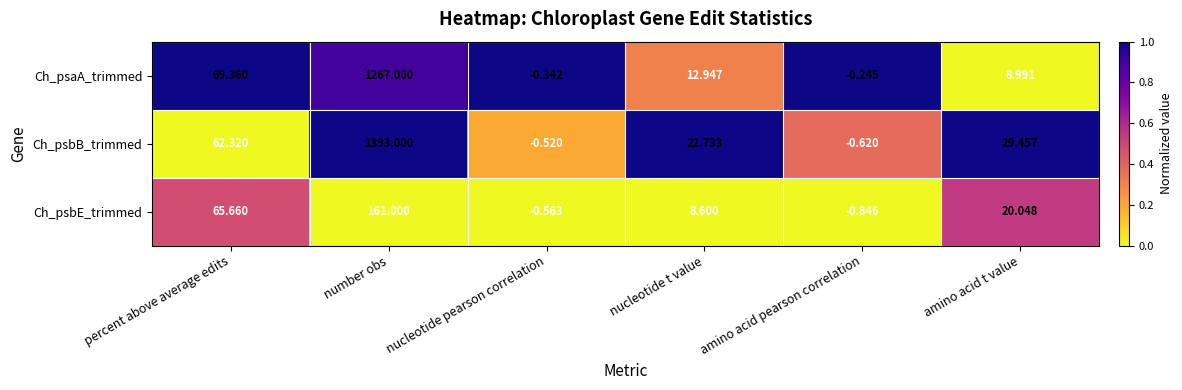

Which category has the highest value in the Ch_psbB_trimmed series?

number obs